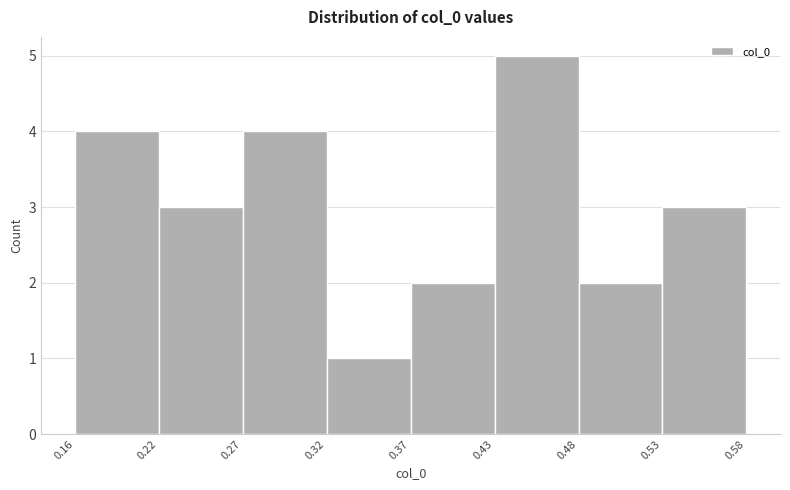

Which range on the x-axis has the tallest bar?

0.43 to 0.48